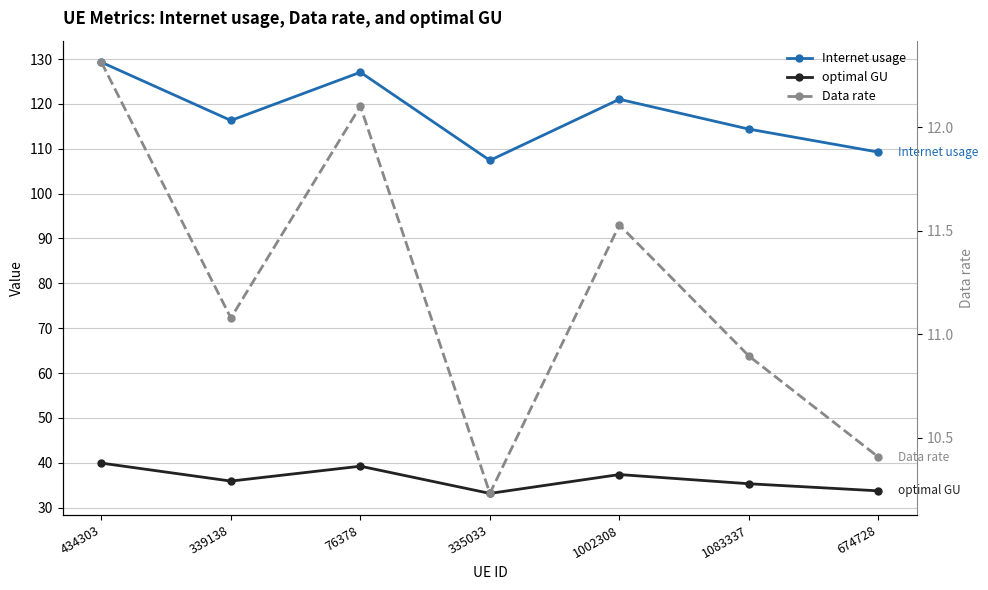

How many interior local valleys does the Internet usage series have?

2